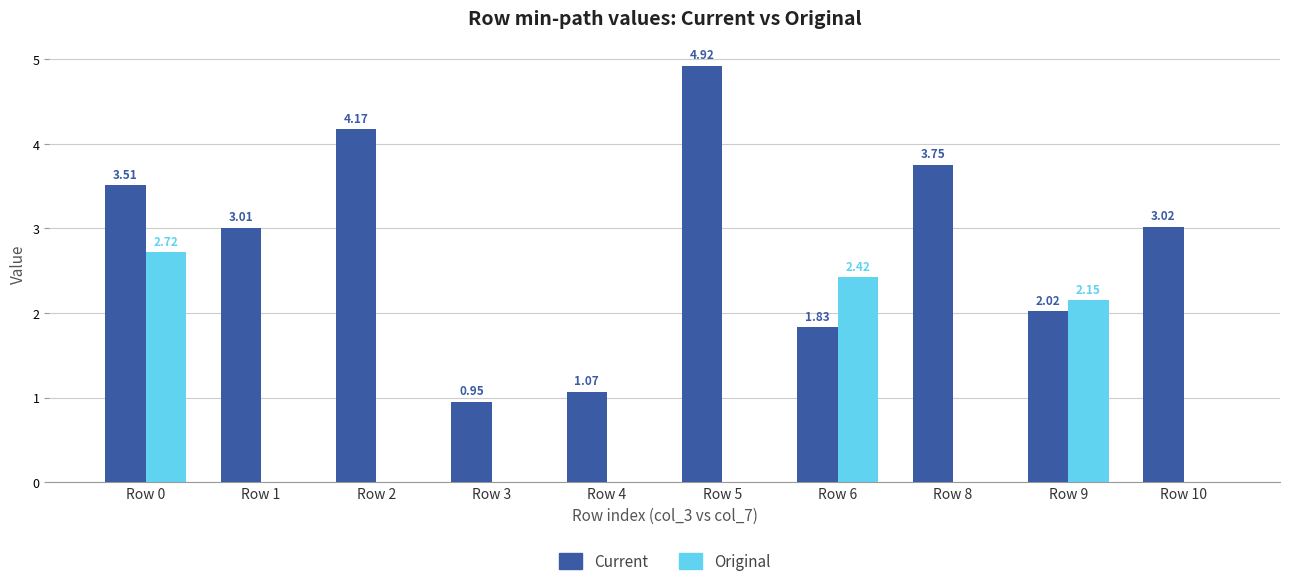

Which series has the largest range (max minus min)?

Current